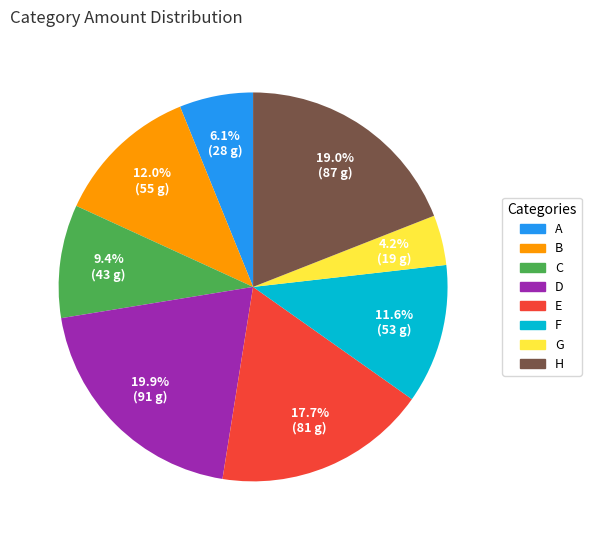

Is there a majority slice in this chart?

No